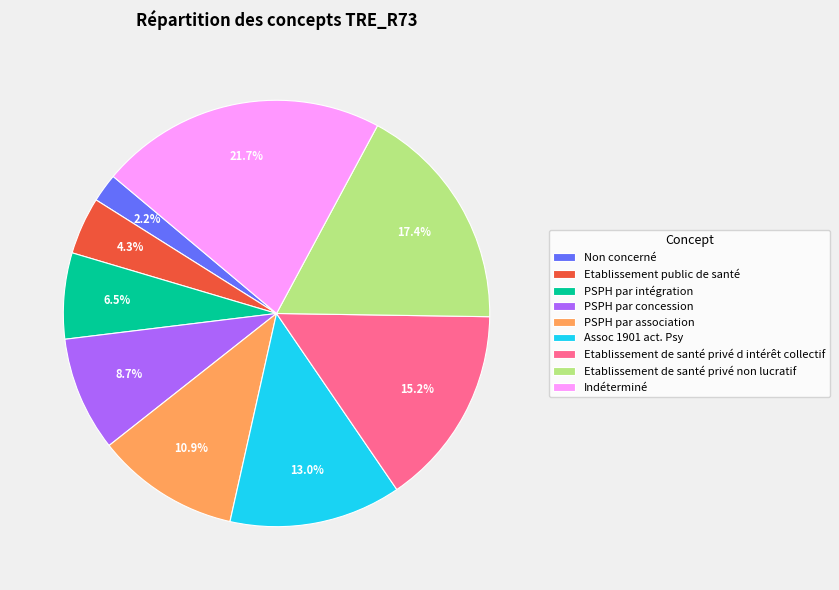

To the nearest percent, what is the combined percentage of Non concerné and PSPH par concession?

11%